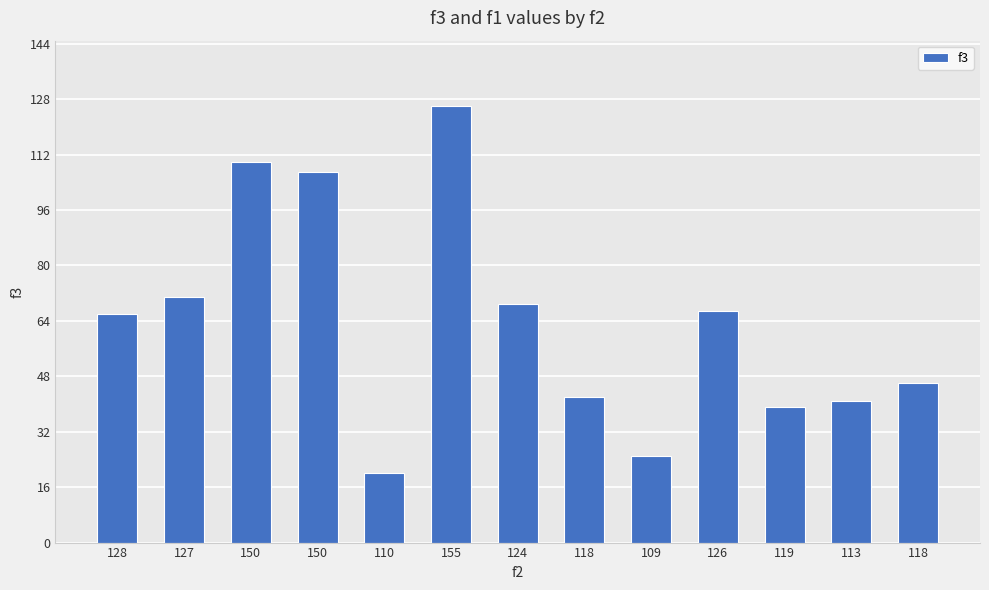

What is the difference between the second highest and second lowest values?

85